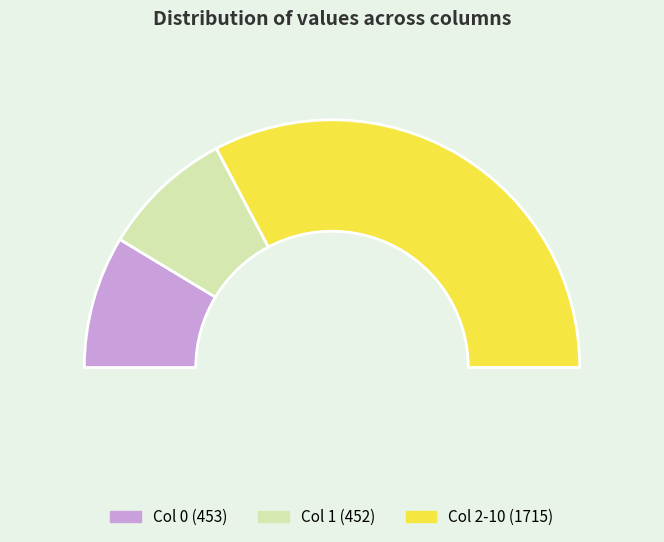

What percentage is the 1 slice, to the nearest percent?

17%